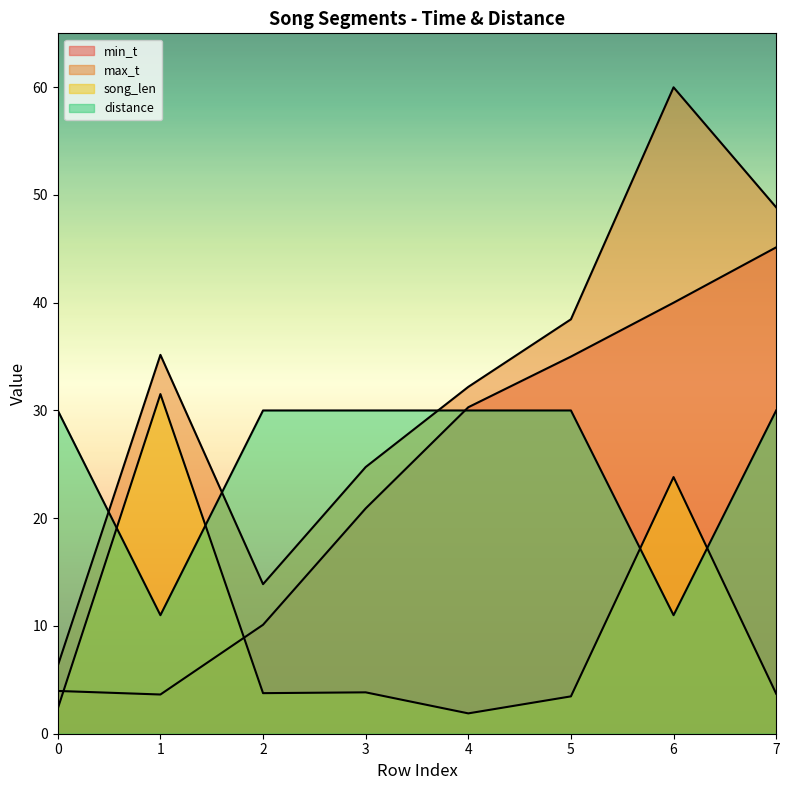

At which category does min_t reach its first local valley?

1